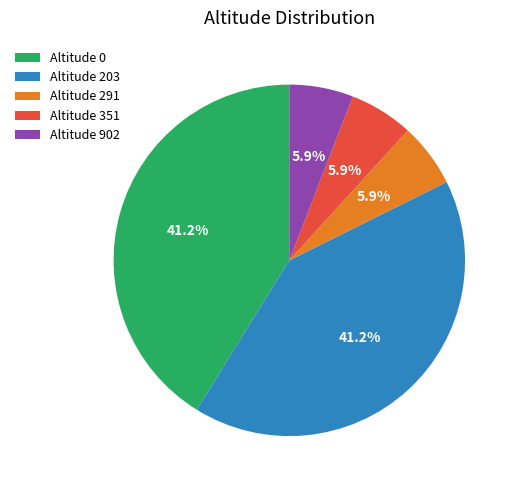

Count the number of slices in the pie.

5